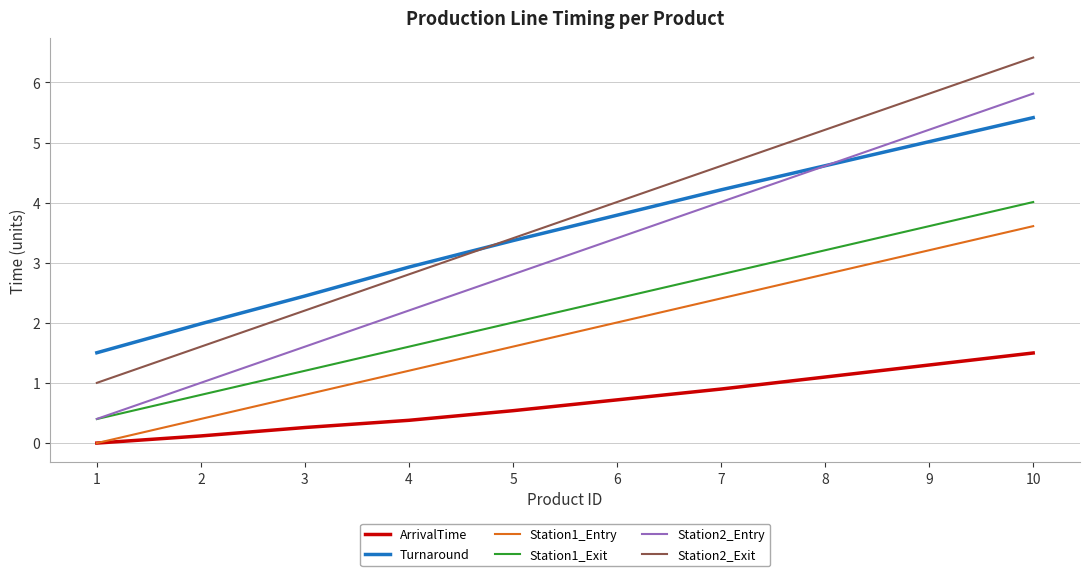

List the series in order of their peak value, lowest first.

ArrivalTime, Station1_Entry, Station1_Exit, Turnaround, Station2_Entry, Station2_Exit